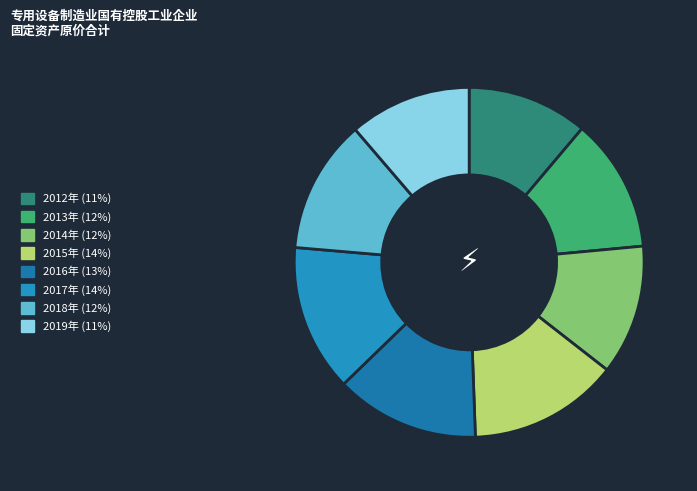

Is there any slice that represents more than half of the pie?

No